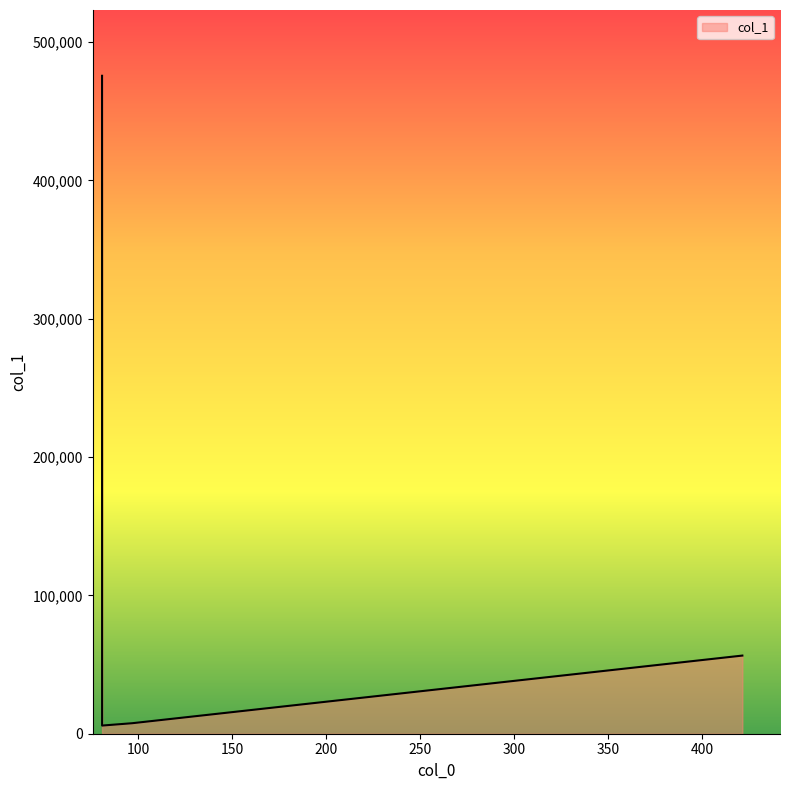

What is the sum of all values?

545586.4